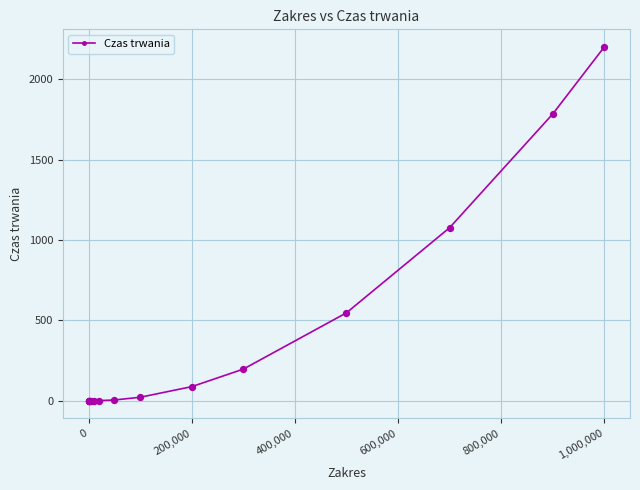

What is the difference between the second highest and minimum values?

1783